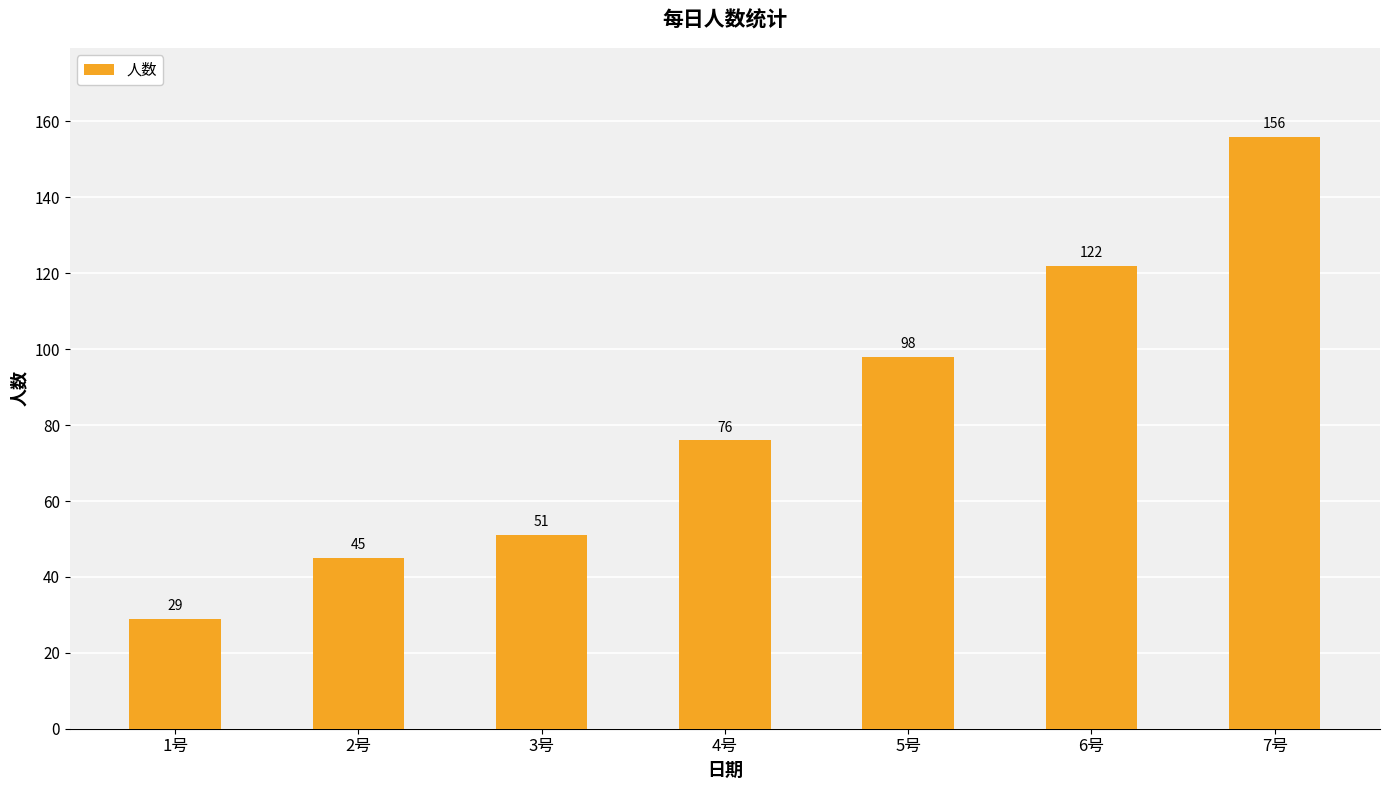

Reading right to left, extract all data points from this chart.

156	122	98	76	51	45	29